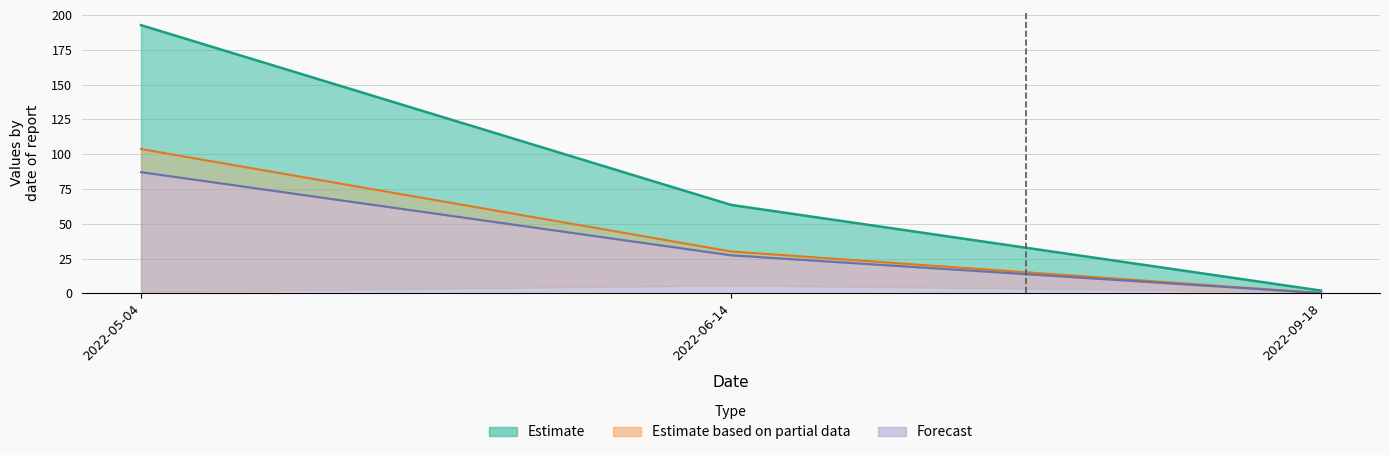

Which series has the largest total across all categories?

total